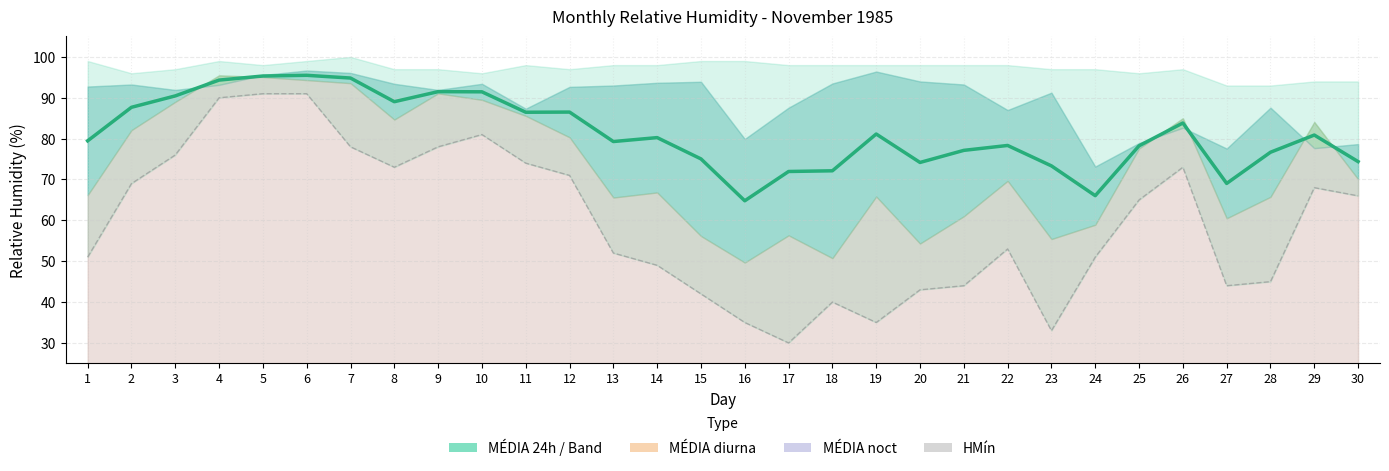

In HMín, how many points are higher than both neighbors (excluding endpoints)?

5